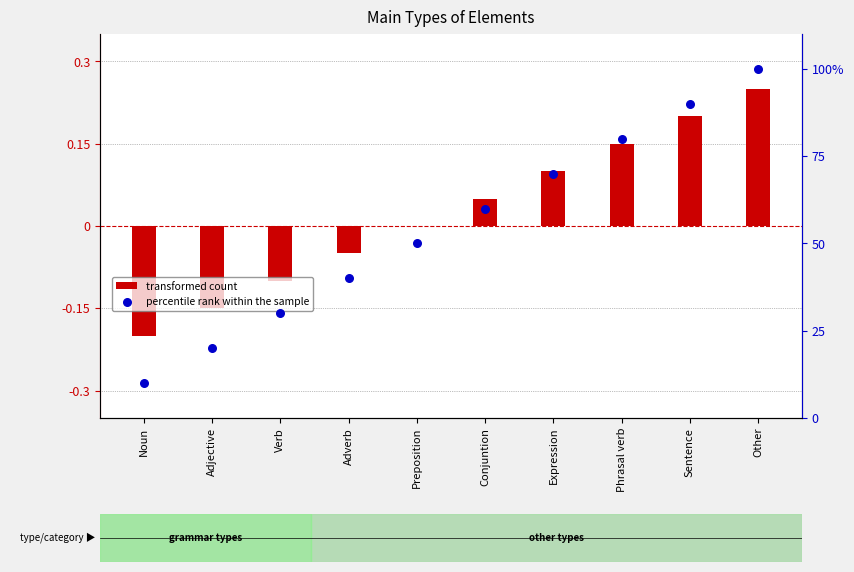

Which series reaches the minimum Y coordinate?

transformed count